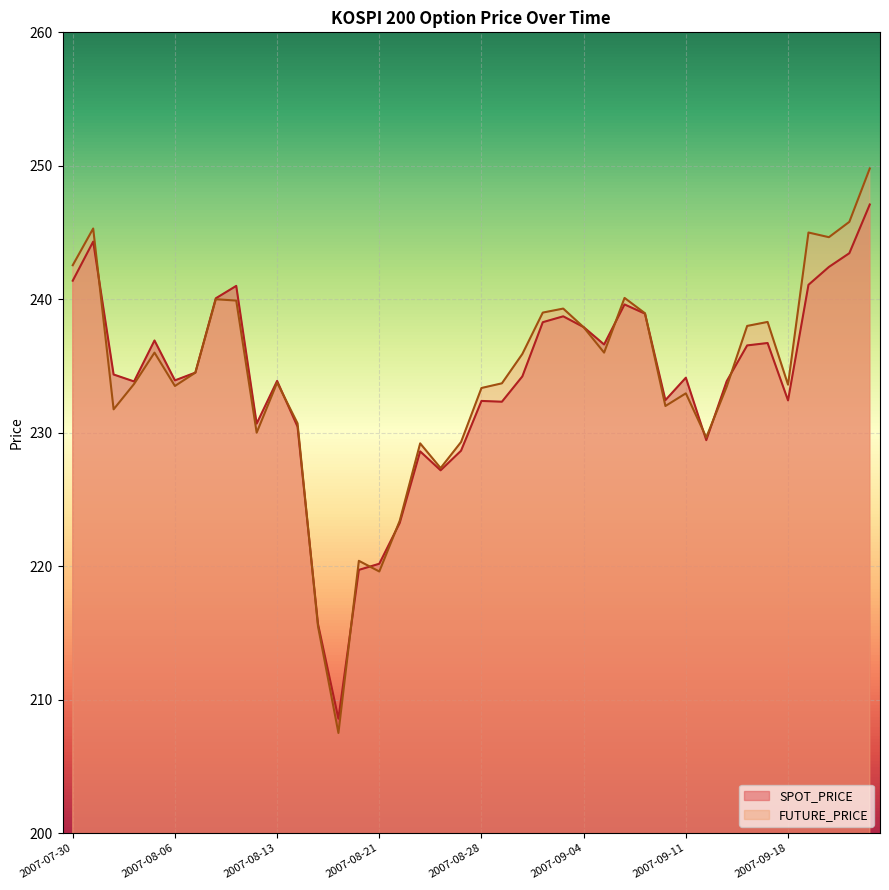

In SPOT_PRICE, how many points are higher than both neighbors (excluding endpoints)?

10